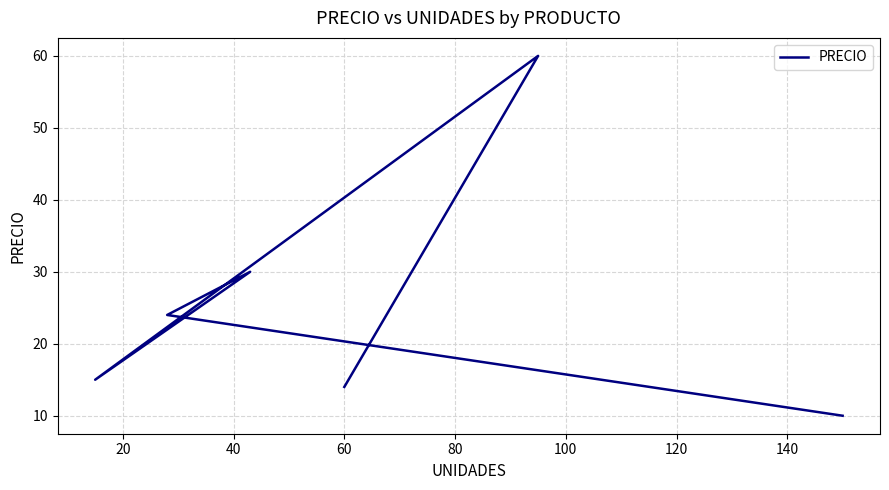

Reading left to right, extract all data points from this chart.

10	24	30	15	60	14